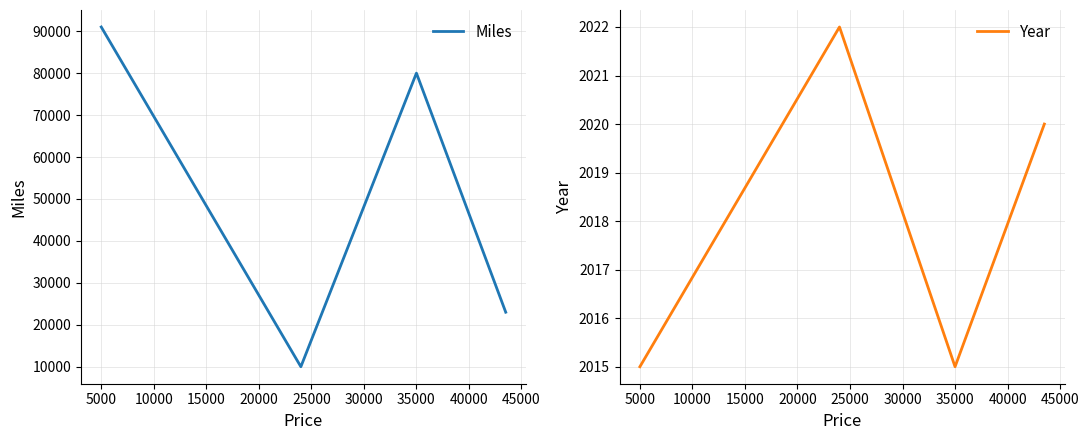

The Year series shows 2015 at 35000. True or false?

True